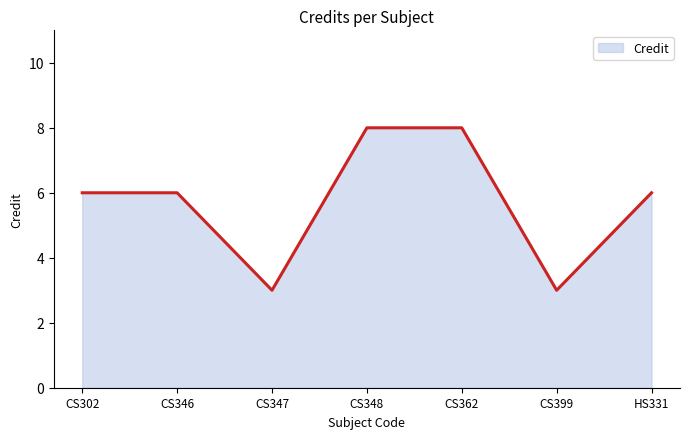

The chart shows a value of 4 at CS348. True or false?

False